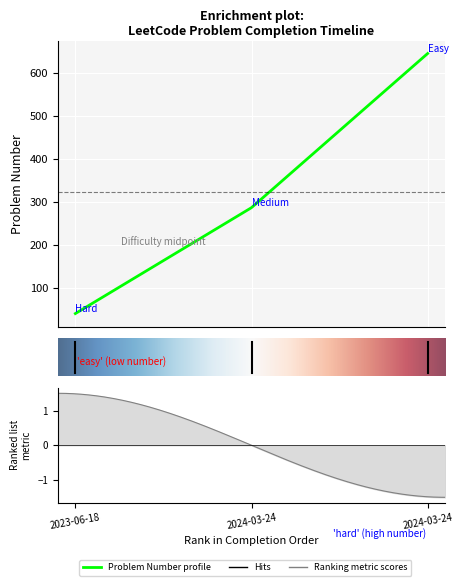

At which label does the data first exceed 287?

2024-03-24